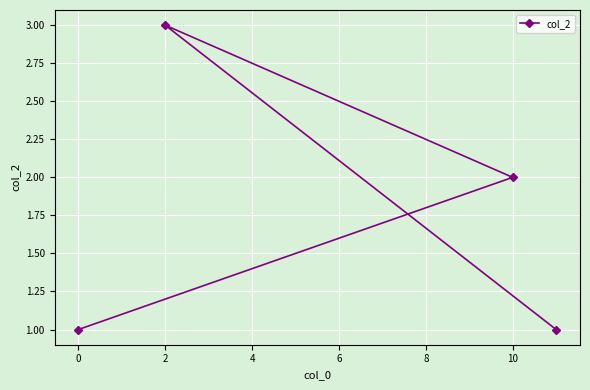

True or false: the data shows 1 at 2.

False